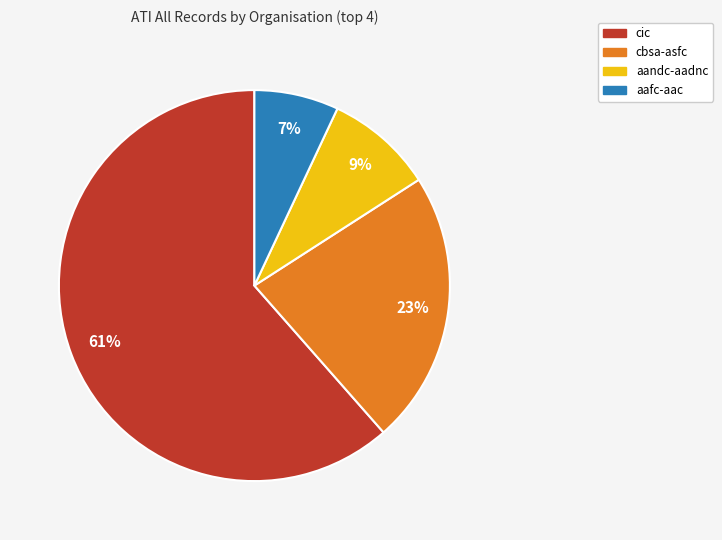

Does any single category account for the majority?

Yes